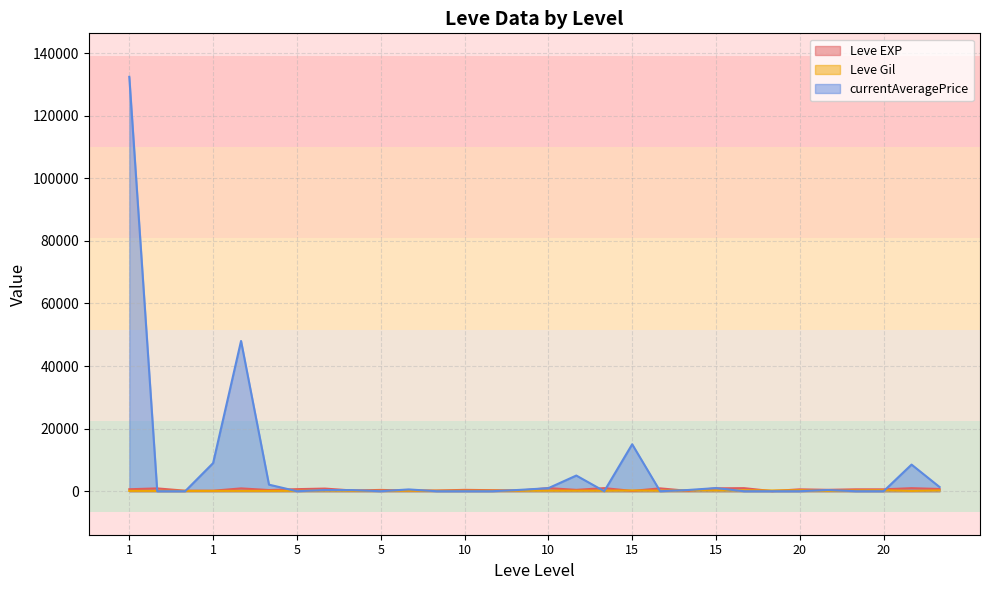

At which label does Leve Gil reach its peak?

15